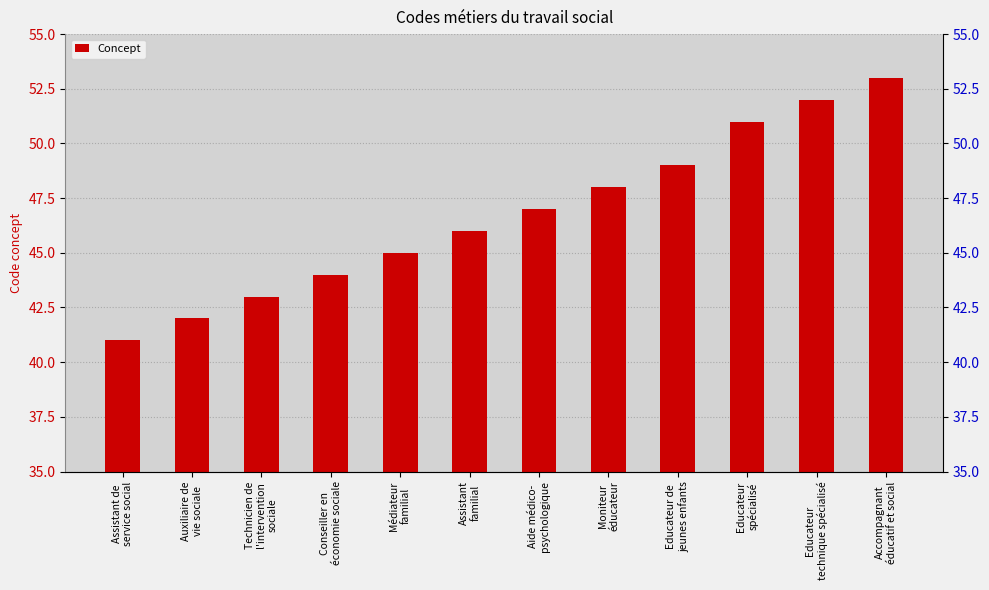

List the labels in order of value, smallest first.

Assistant de
service social, Auxiliaire de
vie sociale, Technicien de
l'intervention
sociale, Conseiller en
économie sociale, Médiateur
familial, Assistant
familial, Aide médico-
psychologique, Moniteur
éducateur, Educateur de
jeunes enfants, Educateur
spécialisé, Educateur
technique spécialisé, Accompagnant
éducatif et social